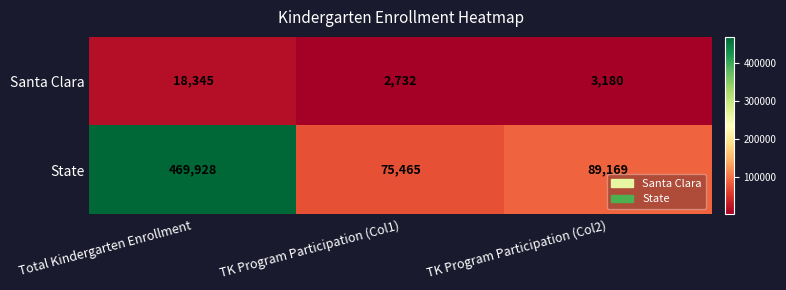

Reading right to left, list all the values displayed in this chart.

Santa Clara: 3180	2732	18345
State: 89169	75465	469928